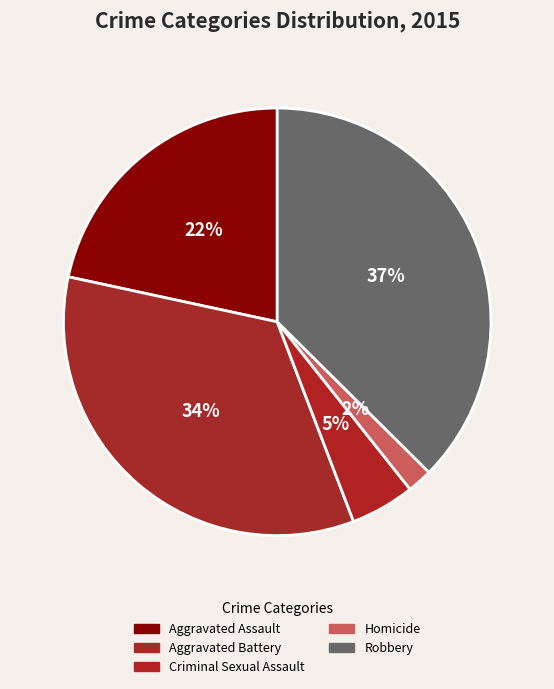

Combined, do Homicide and Aggravated Assault account for over 50%?

No